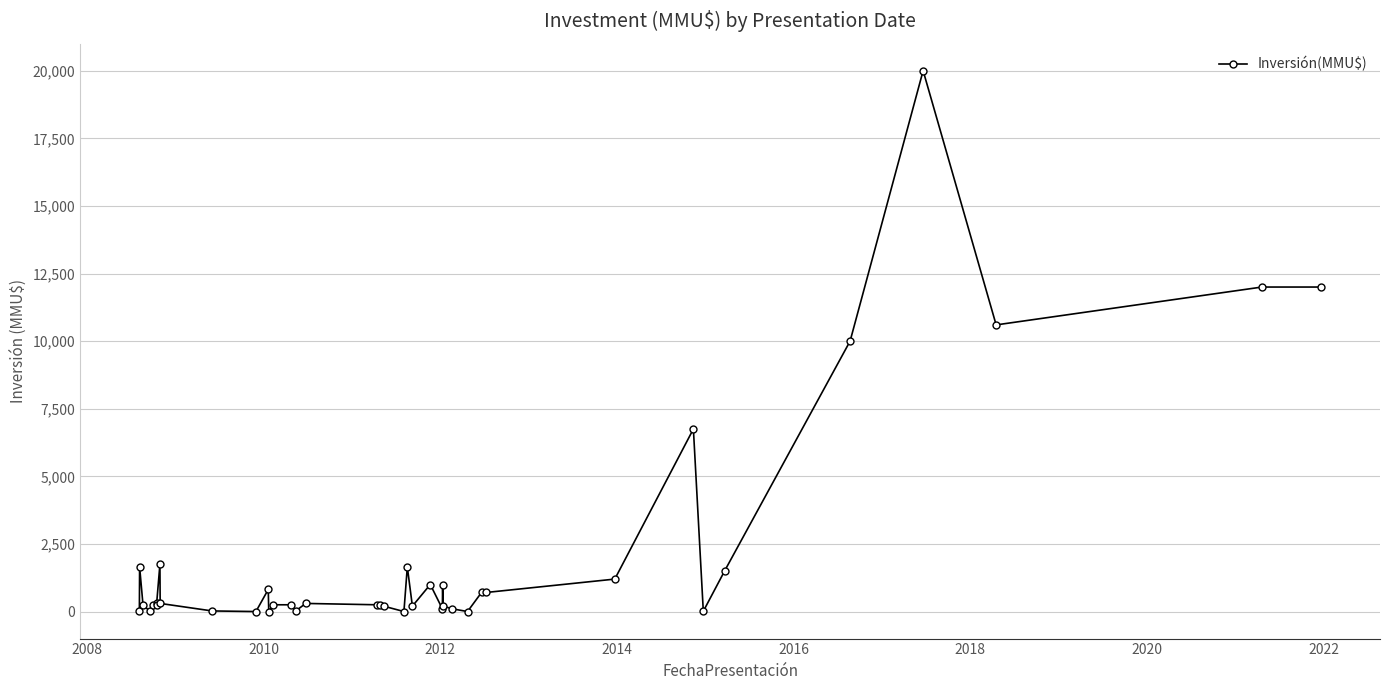

The value at 32 is 4132. True or false?

False